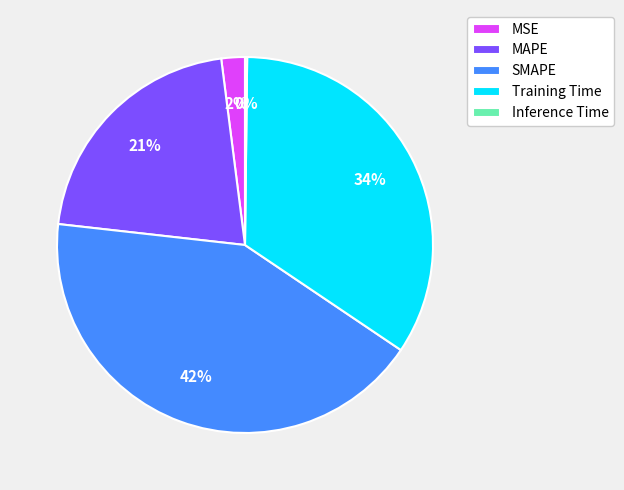

Between MAPE and SMAPE, which is larger?

SMAPE